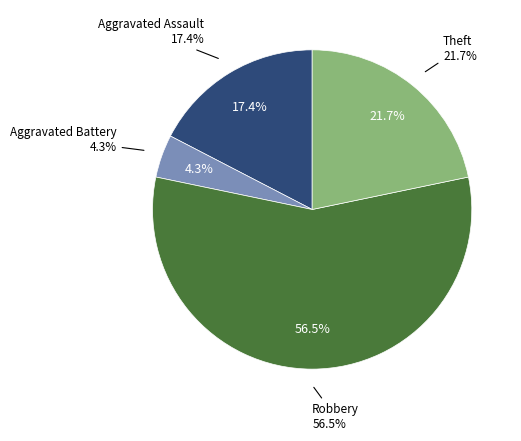

Combined, what portion of the pie is Robbery and Criminal Sexual Assault?

56.5%